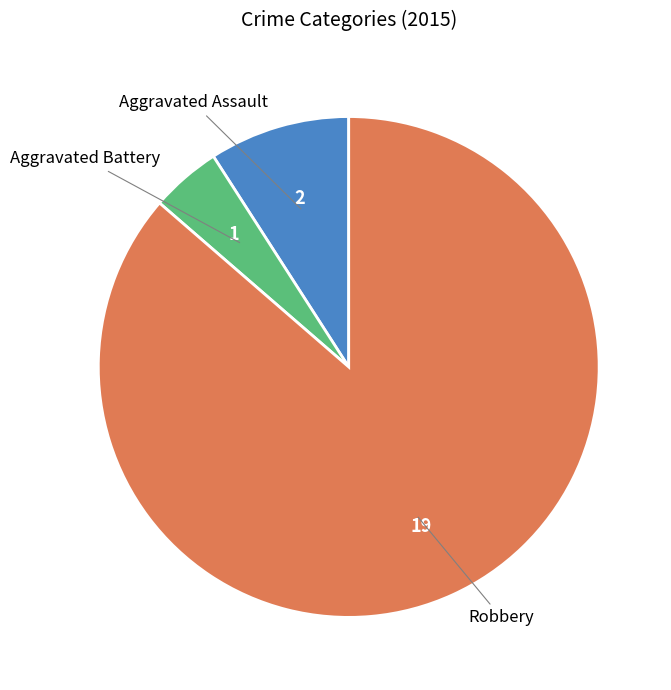

True or false: Robbery accounts for 86% of the total.

True